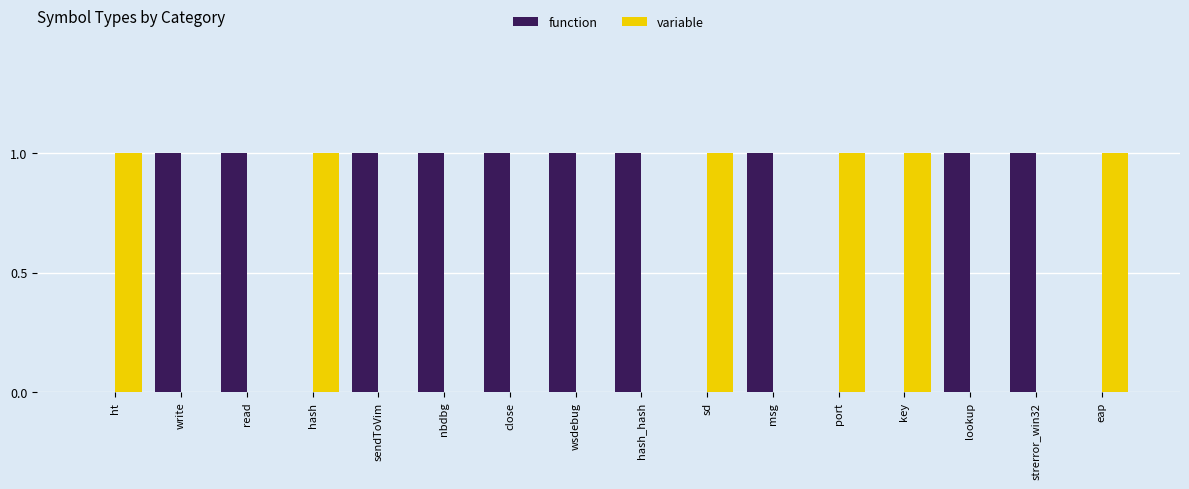

Are the bars horizontal?

No